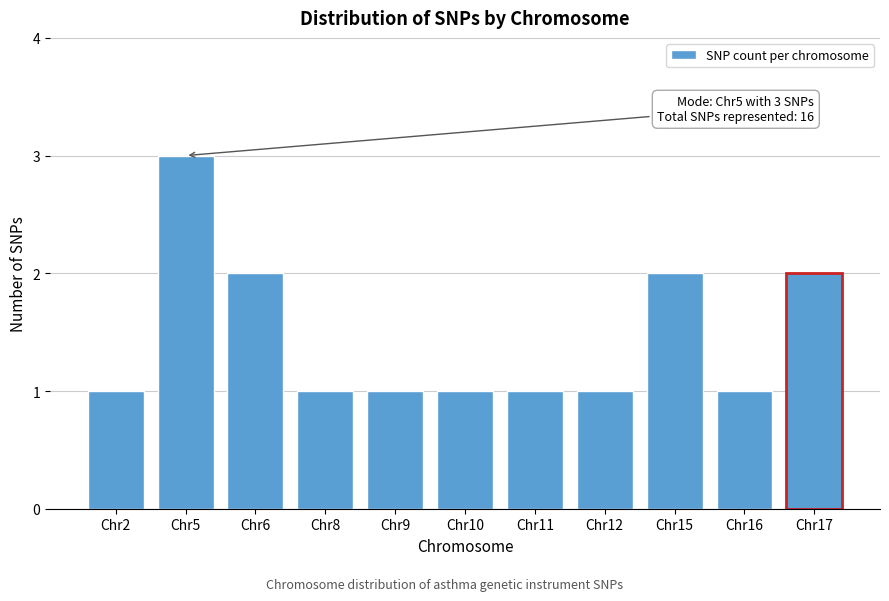

Reading right to left, extract all data points from this chart.

Chr17=2	Chr16=1	Chr15=2	Chr12=1	Chr11=1	Chr10=1	Chr9=1	Chr8=1	Chr6=2	Chr5=3	Chr2=1